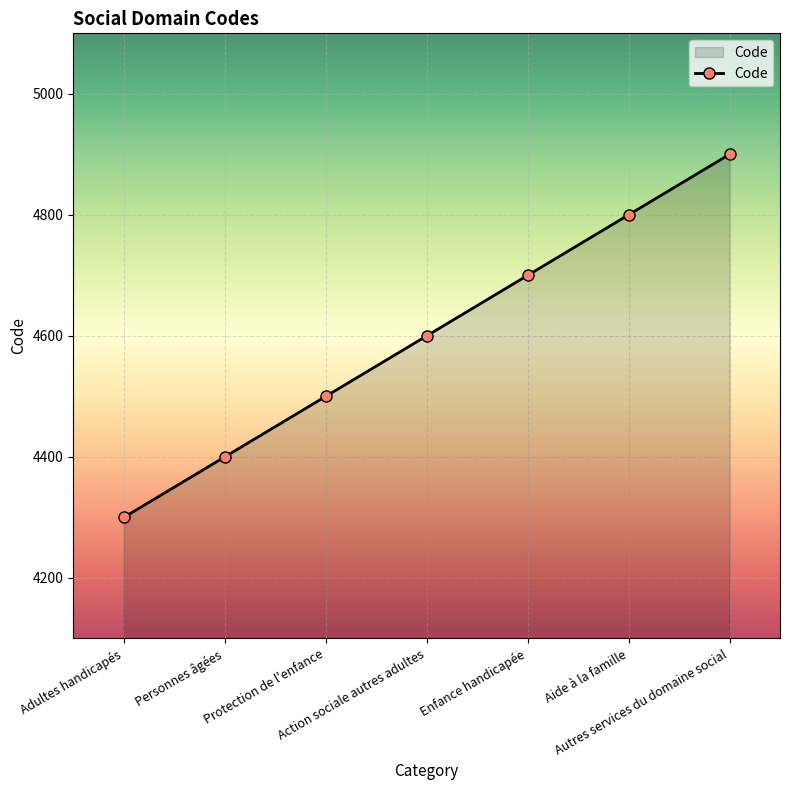

What is the smallest value displayed?

4300